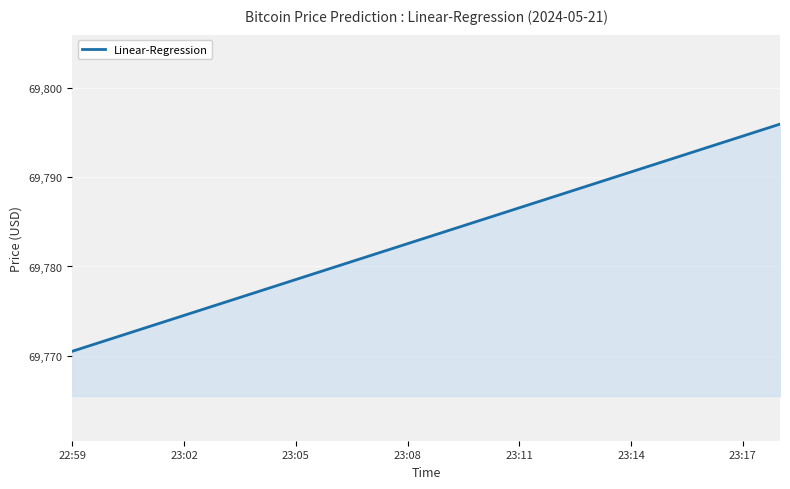

What is the minimum value shown in the chart?

69770.5